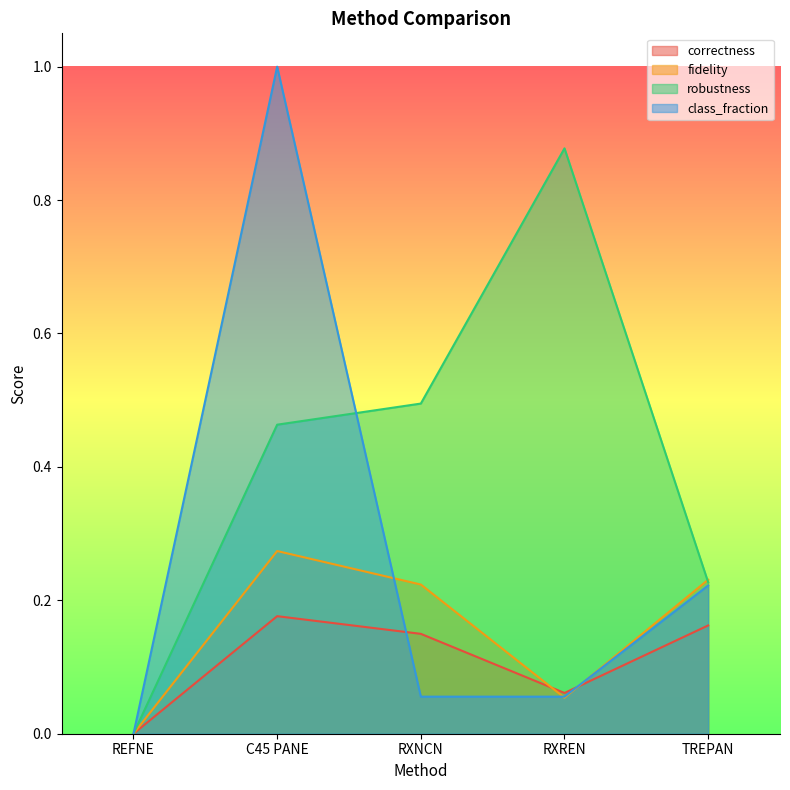

What is the difference between the fidelity values at RXREN and C45 PANE?

0.2